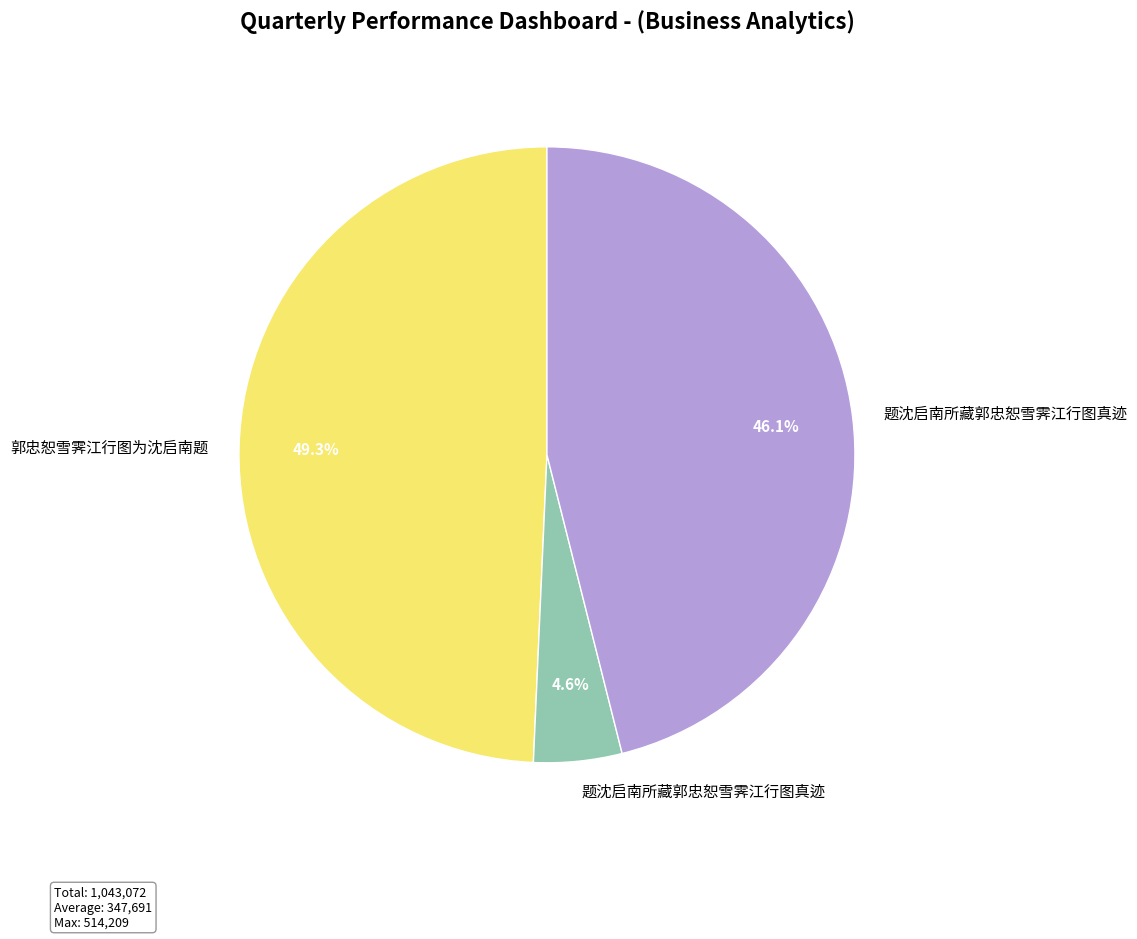

Is there a majority slice in this chart?

No